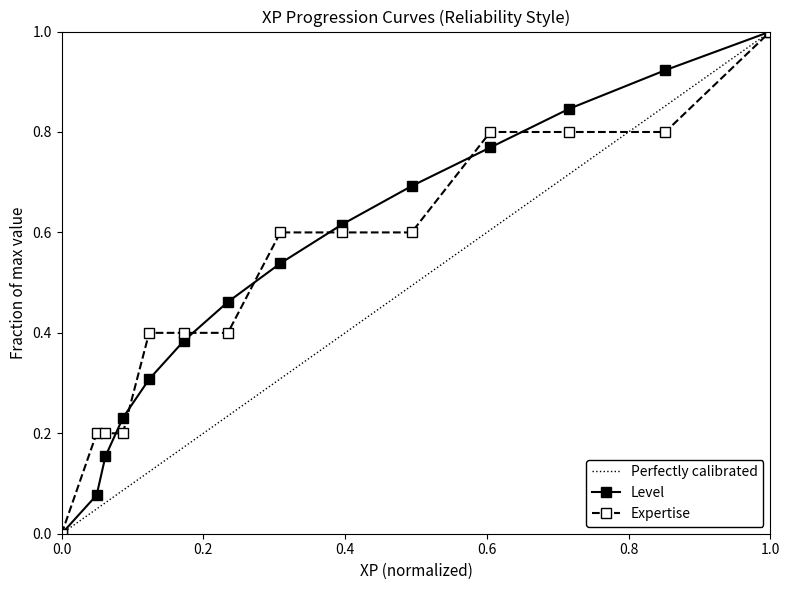

True or false: Level has more than 1 points higher than both neighbors.

False